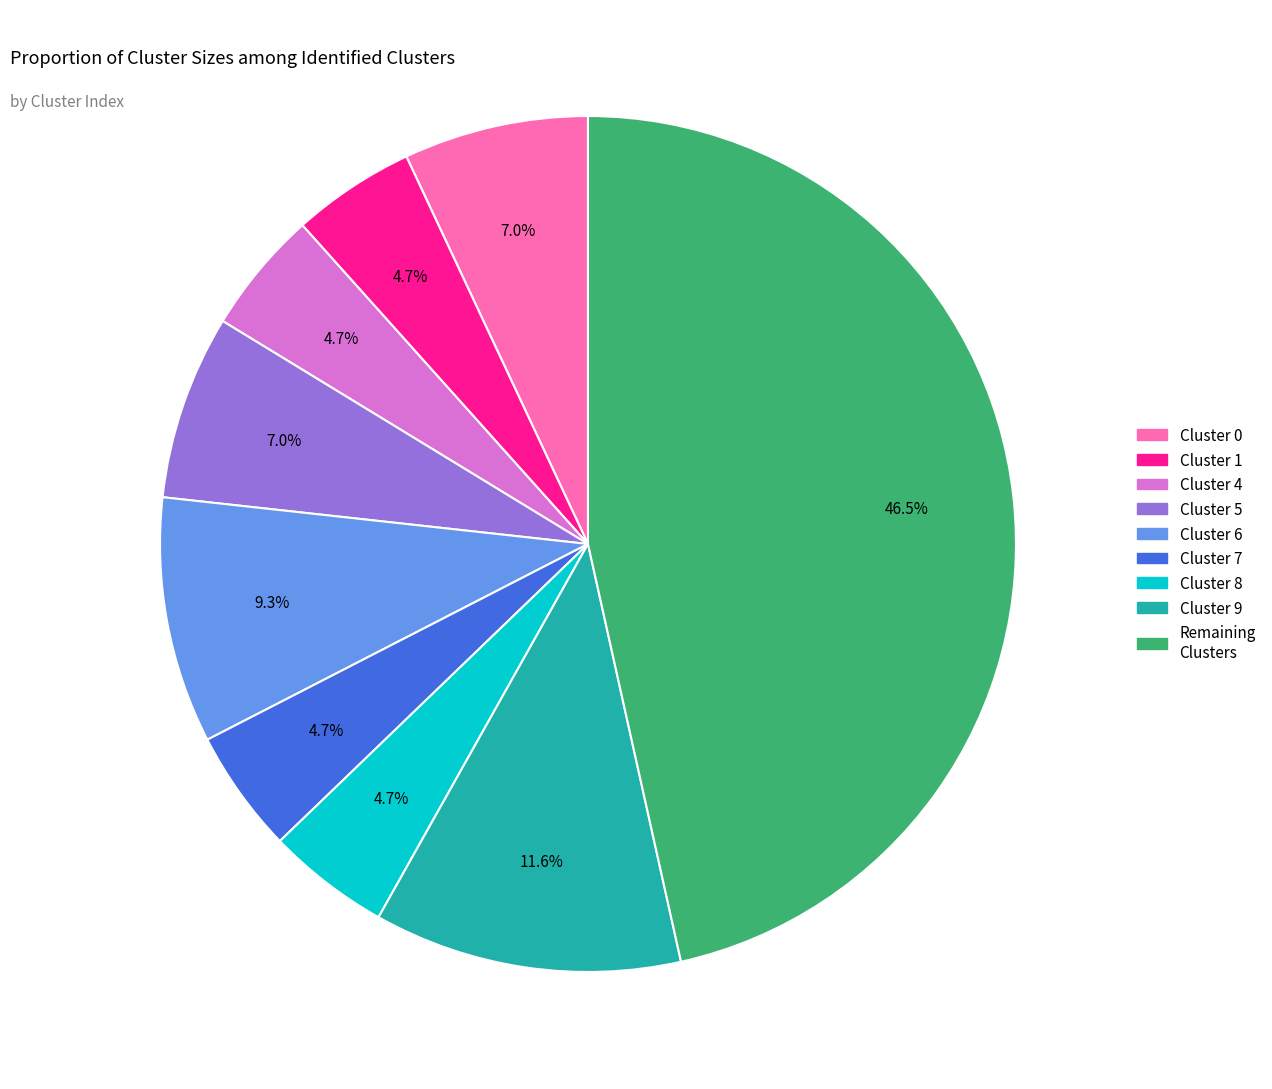

Is there a majority slice in this chart?

No